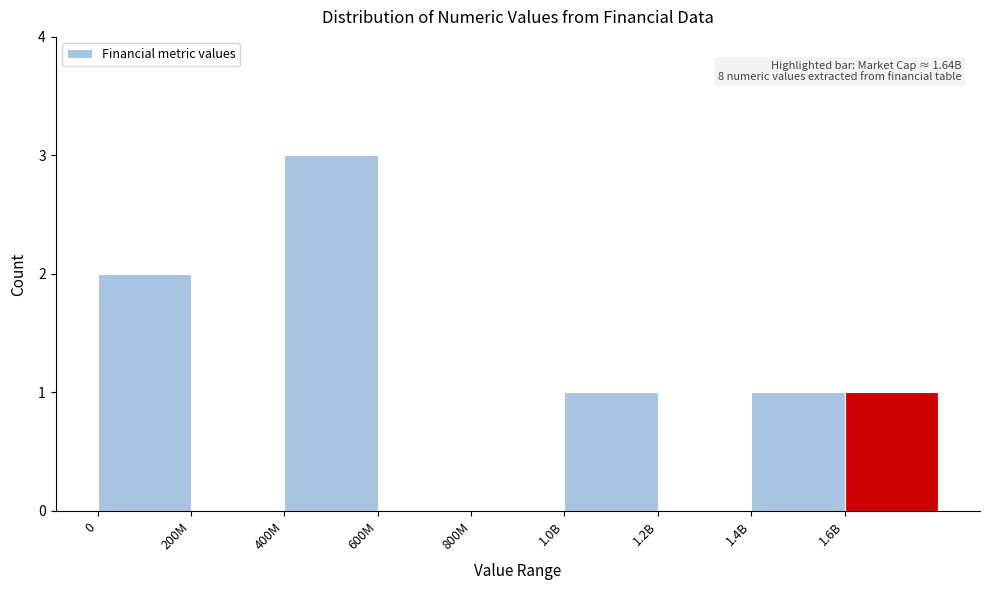

Reading left to right, extract all data points from this chart.

0=2	200M=0	400M=3	600M=0	800M=0	1.0B=1	1.2B=0	1.4B=1	1.6B=1